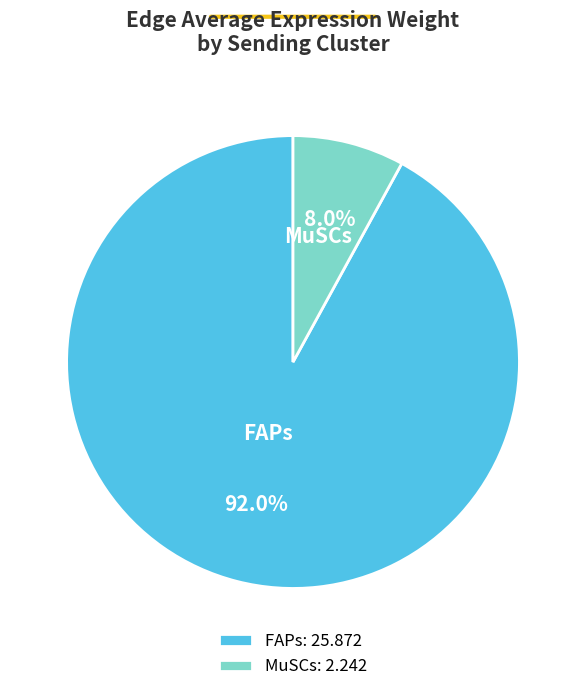

Which has a higher value, FAPs or MuSCs?

FAPs